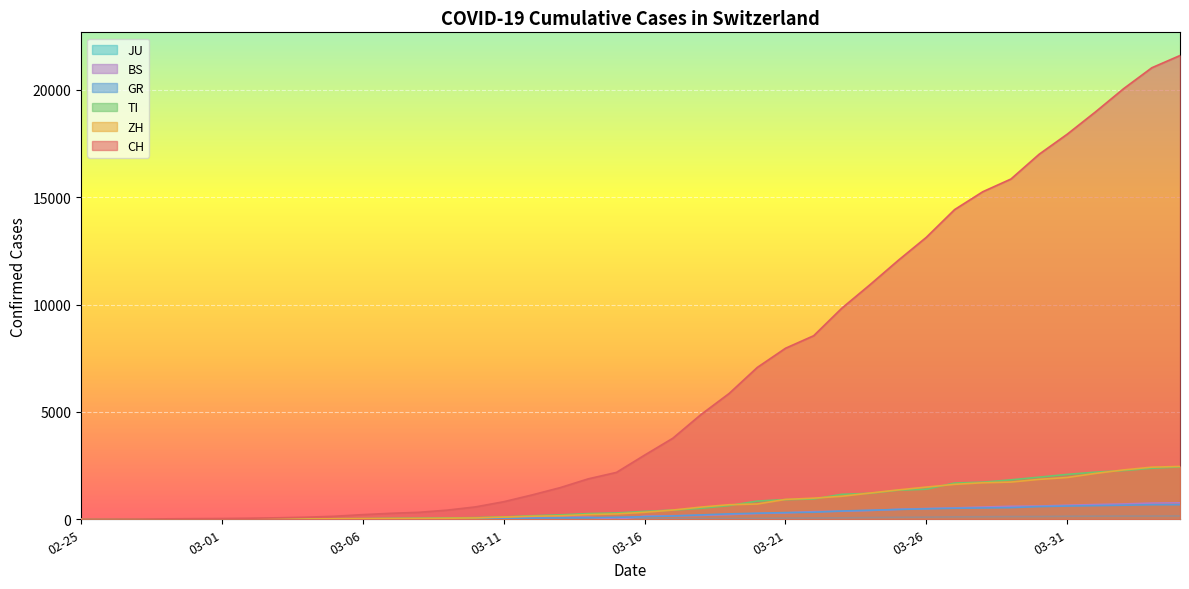

What is the difference between the JU values at 2020-03-10 and 2020-03-07?

2